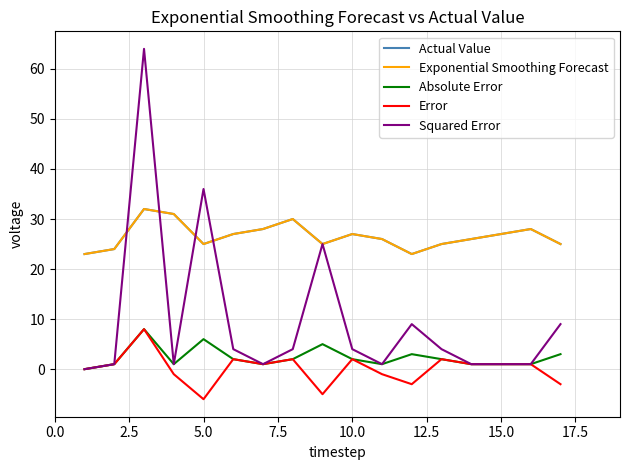

True or false: Squared Error and Absolute Error cross at least once.

False